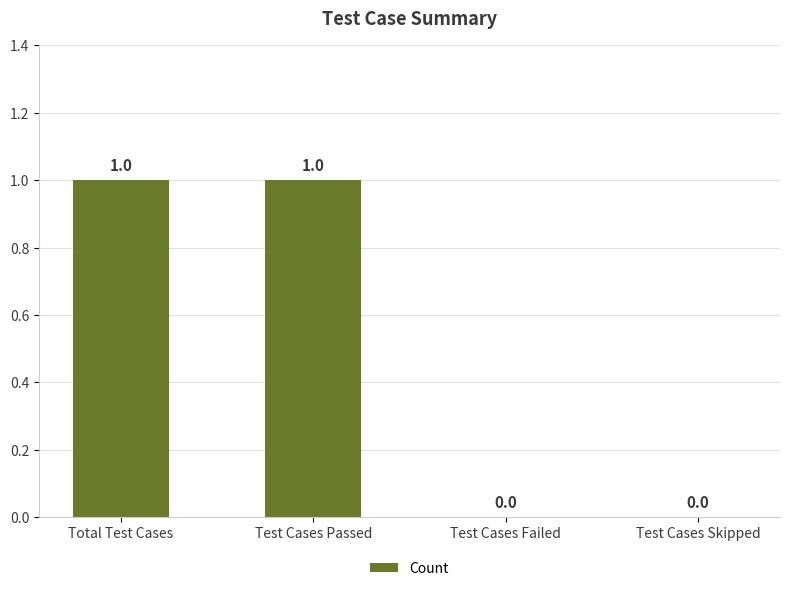

How many values are between 0 and 1?

4